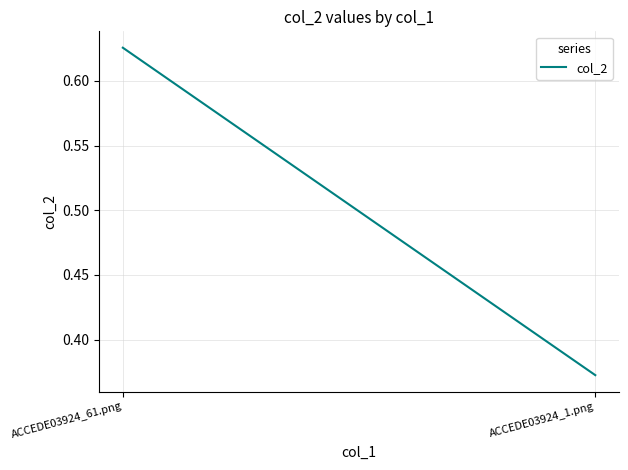

List the labels in order of value, smallest first.

ACCEDE03924_1.png, ACCEDE03924_61.png